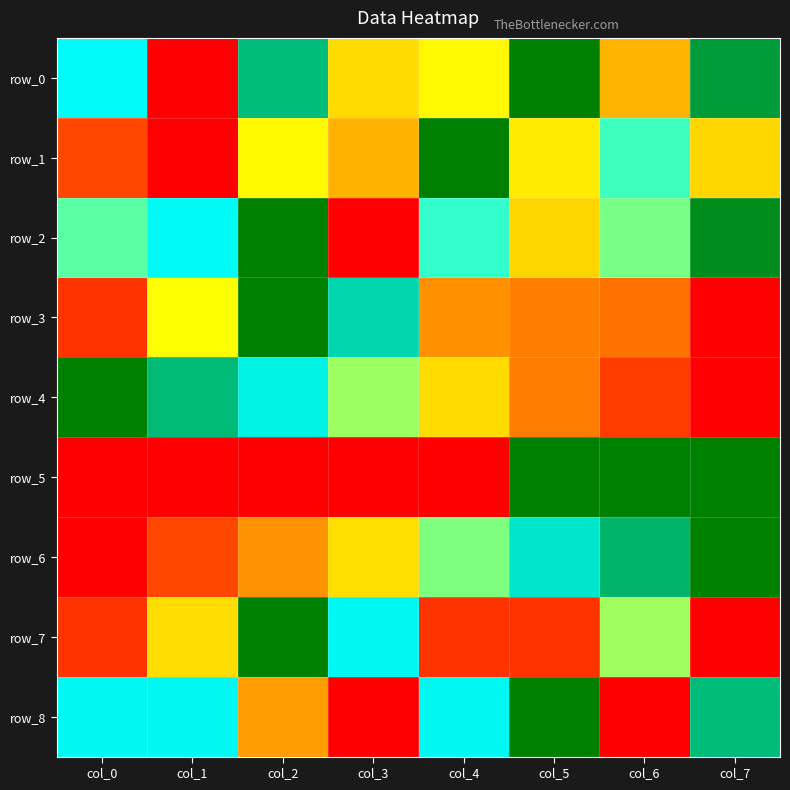

Reading left to right, what are all the values shown in this chart?

row_0: 0.7	0.0	0.8	0.4	0.5	1.0	0.4	0.9
row_1: 0.2	0.0	0.5	0.4	1.0	0.5	0.6	0.4
row_2: 0.6	0.7	1.0	0.0	0.6	0.4	0.6	1.0
row_3: 0.1	0.5	1.0	0.8	0.3	0.3	0.2	0.0
row_4: 1.0	0.8	0.7	0.6	0.4	0.3	0.1	0.0
row_5: 0.0	0.0	0.0	0.0	0.0	1.0	1.0	1.0
row_6: 0.0	0.2	0.3	0.4	0.6	0.7	0.9	1.0
row_7: 0.1	0.4	1.0	0.7	0.1	0.1	0.6	0.0
row_8: 0.7	0.7	0.3	0.0	0.7	1.0	0.0	0.8